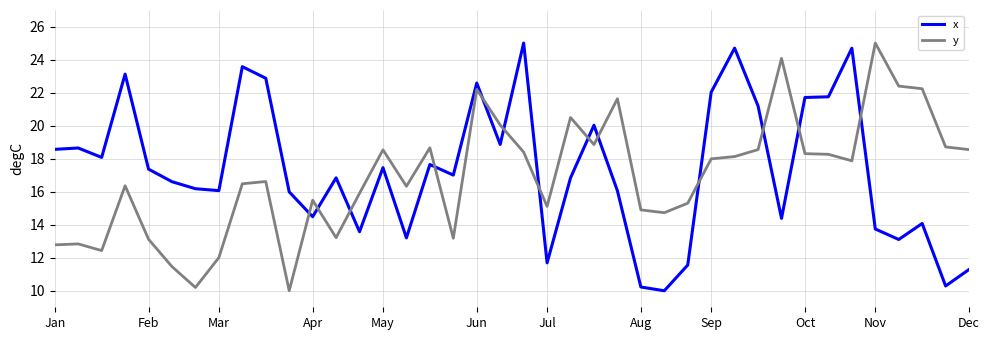

What is the smallest value displayed?

10.0